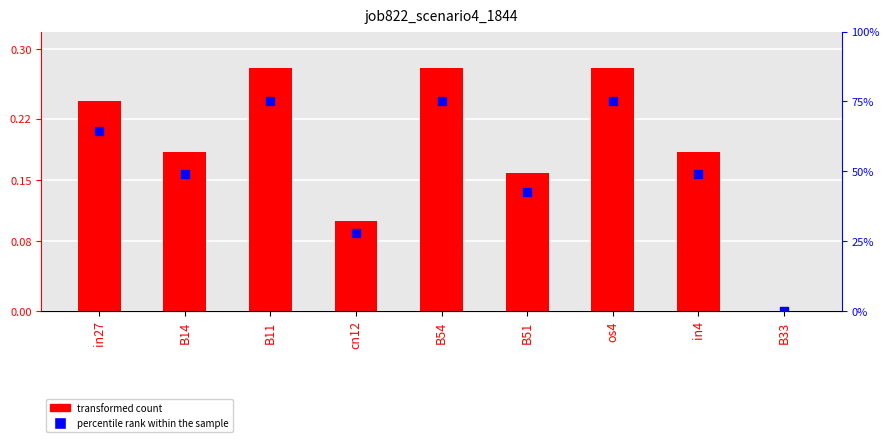

Is the value of job822_scenario4_1844 at B33 greater than the value of percentile rank within the sample at in4?

No